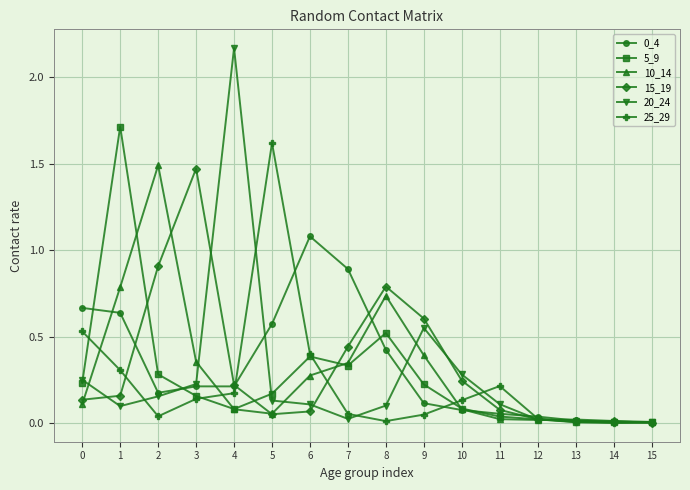

Is the value of 25_29 at 10 greater than the value of 10_14 at 4?

Yes